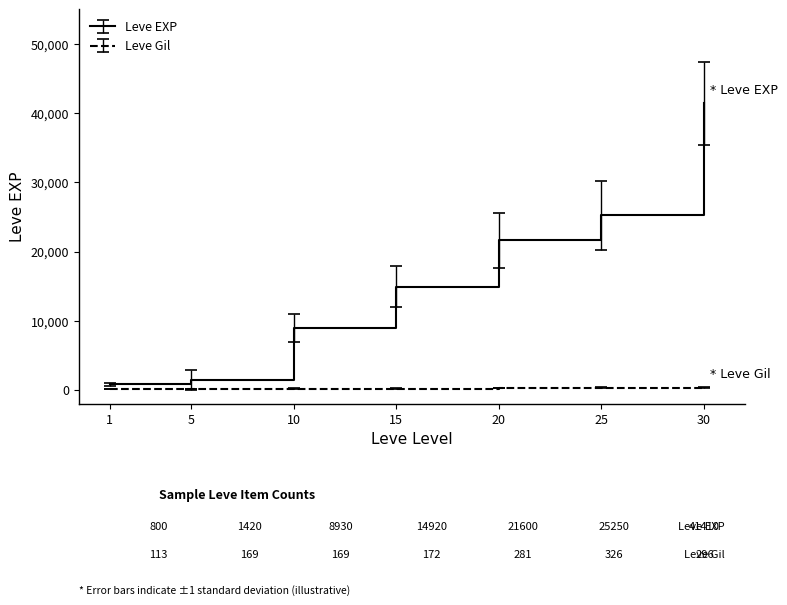

How many lines are shown in the chart?

2